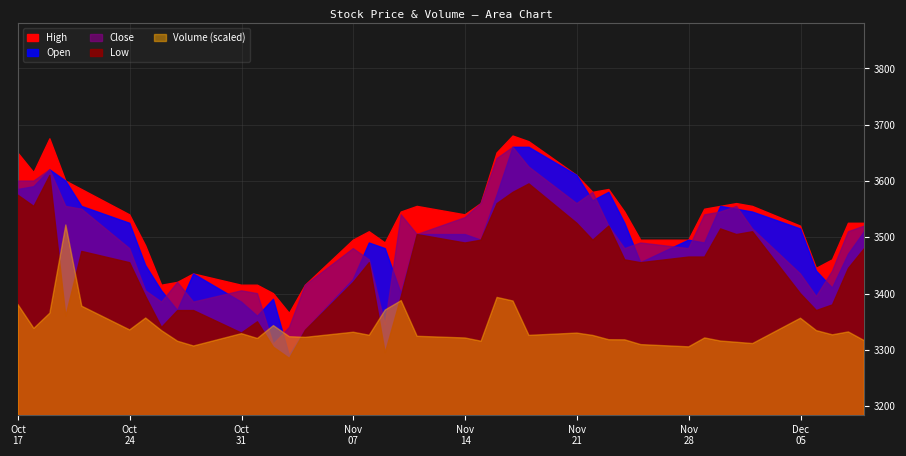

Reading right to left, transcribe all the data shown in this chart.

High: 39=3525	38=3525	37=3460	36=3445	35=3520	34=3555	33=3560	32=3555	31=3550	30=3495	29=3495	28=3545	27=3585	26=3580	25=3610	24=3670	23=3680	22=3650	21=3560	20=3540	19=3555	18=3545	17=3490	16=3510	15=3495	14=3415	13=3365	12=3400	11=3415	10=3415	9=3435	8=3420	7=3415	6=3485	5=3540	4=3585	3=3600	2=3675	1=3615	0=3650
Open: 39=3510	38=3470	37=3410	36=3440	35=3515	34=3545	33=3550	32=3555	31=3490	30=3495	29=3455	28=3525	27=3580	26=3565	25=3610	24=3660	23=3660	22=3575	21=3495	20=3505	19=3505	18=3400	17=3480	16=3490	15=3425	14=3335	13=3290	12=3390	11=3360	10=3385	9=3435	8=3370	7=3405	6=3450	5=3525	4=3555	3=3600	2=3620	1=3590	0=3585
Close: 39=3520	38=3510	37=3440	36=3395	35=3435	34=3515	33=3555	32=3545	31=3540	30=3480	29=3490	28=3480	27=3520	26=3580	25=3560	24=3625	23=3660	22=3640	21=3560	20=3535	19=3505	18=3540	17=3345	16=3460	15=3480	14=3415	13=3340	12=3310	11=3400	10=3405	9=3385	8=3420	7=3385	6=3405	5=3480	4=3550	3=3555	2=3620	1=3600	0=3600
Low: 39=3480	38=3445	37=3380	36=3370	35=3400	34=3510	33=3505	32=3515	31=3465	30=3465	29=3455	28=3460	27=3520	26=3495	25=3525	24=3595	23=3580	22=3560	21=3495	20=3490	19=3505	18=3395	17=3295	16=3455	15=3420	14=3335	13=3285	12=3305	11=3350	10=3330	9=3370	8=3370	7=3340	6=3395	5=3455	4=3475	3=3360	2=3610	1=3555	0=3575
Volume: 39=1190305	38=1776503	37=1581742	36=1864289	35=2696415	34=995743	33=1081515	32=1163022	31=1373356	30=774875	29=925206	28=1245481	27=1252767	26=1541090	25=1698426	24=1545692	23=3850653	22=4091213	21=1154480	20=1369616	19=1482557	18=3878064	17=3249650	16=1553699	15=1755889	14=1412963	13=1455318	12=2201679	11=1337408	10=1660111	9=832637	8=1151140	7=1859156	6=2708460	5=1909548	4=3502509	3=8951792	2=3036039	1=2014643	0=3619702